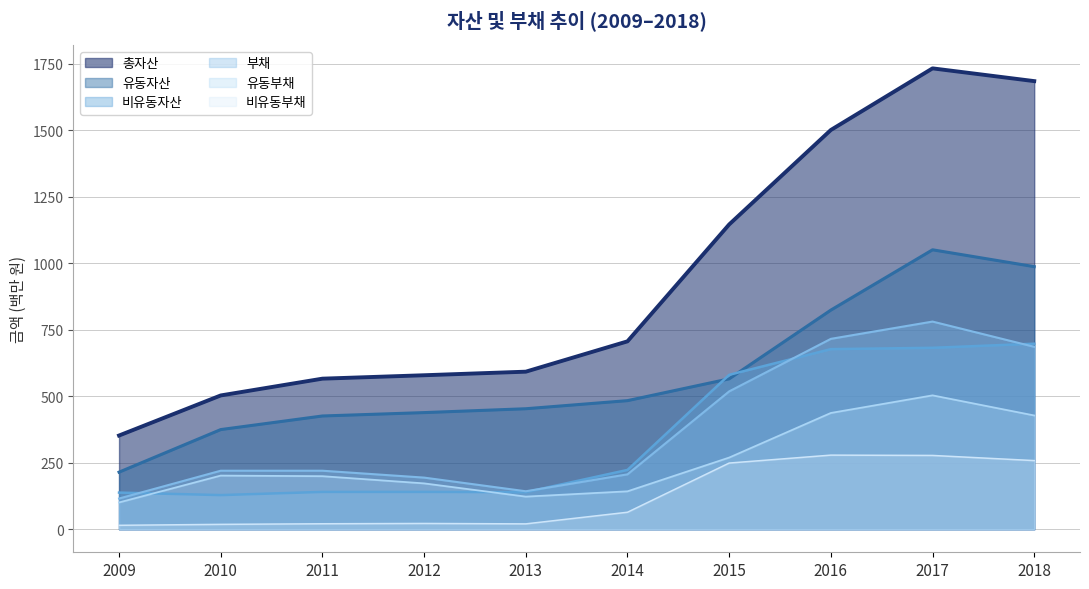

What is the spread (max minus min) of values at 2018?

1427.2